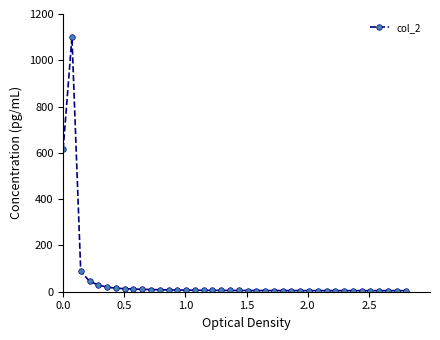

What is the sum of all values?

2115.4